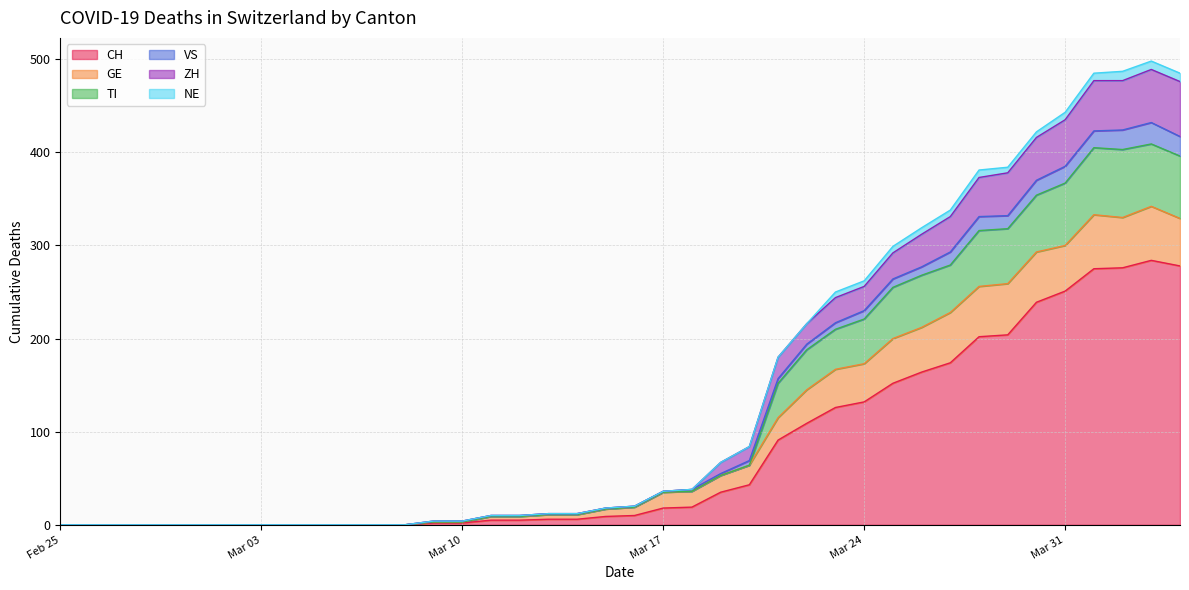

What value does the CH series have at 2020-03-16, to the nearest 10?

10